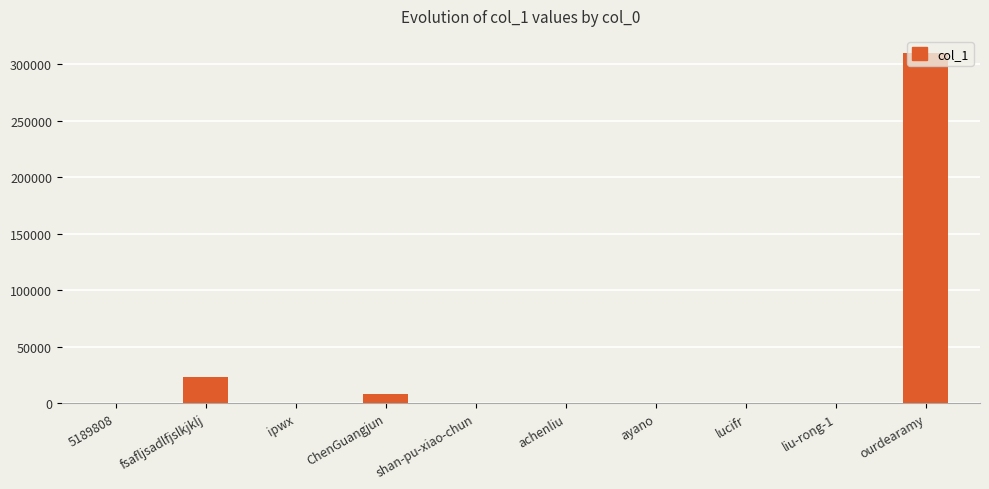

What is the sum of all values?

341363